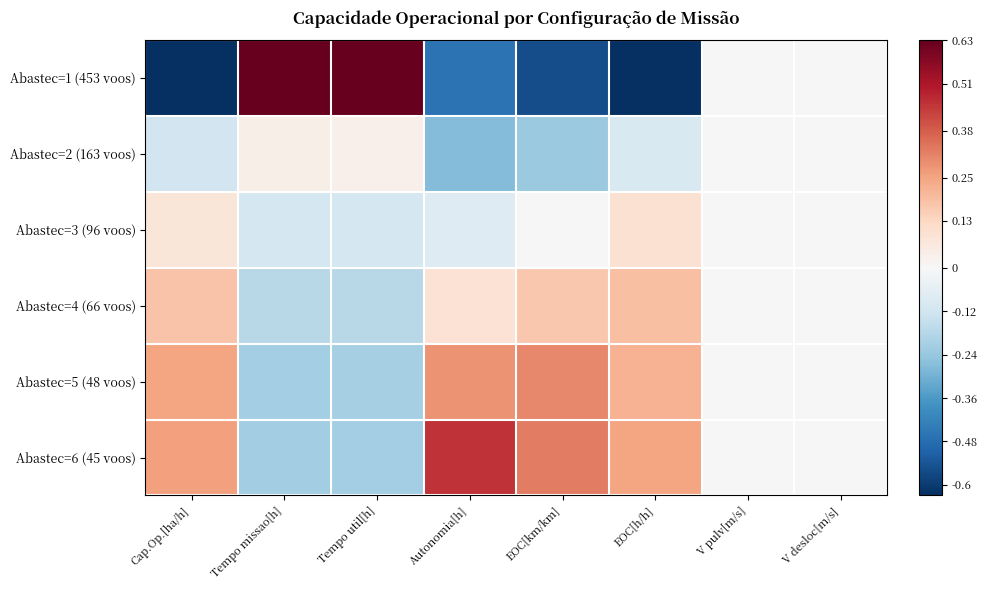

Count the number of data series in this chart.

6